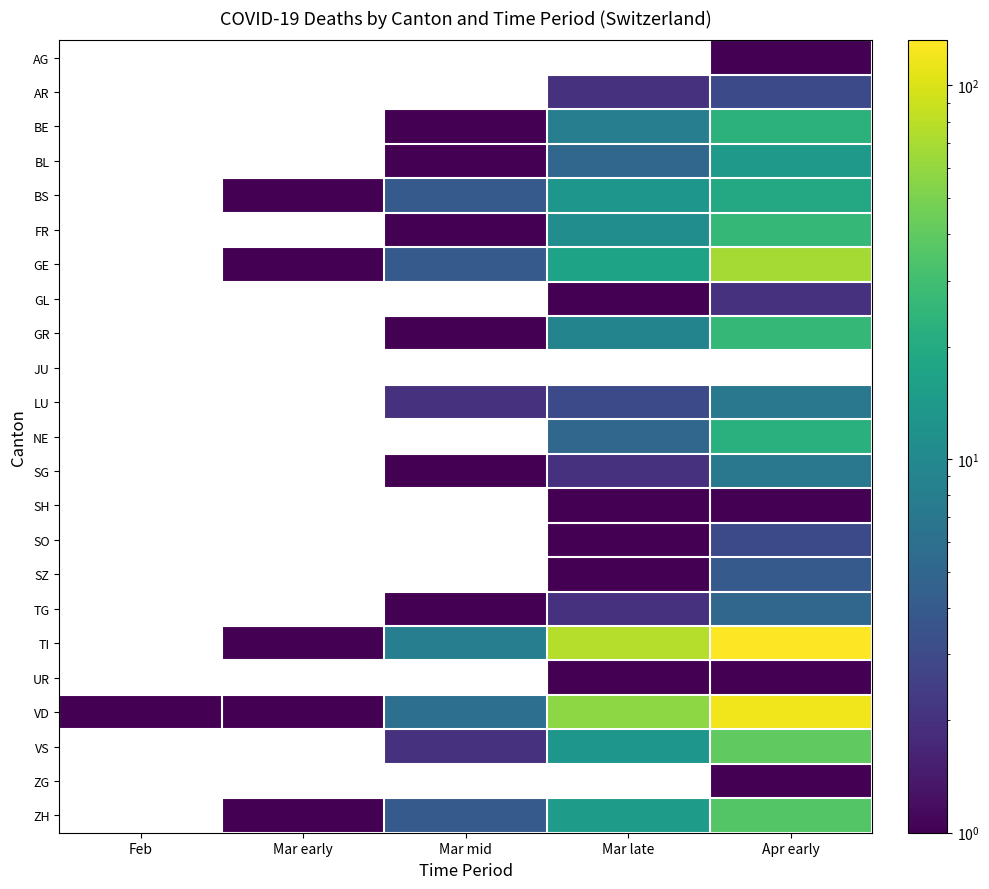

How many series are shown in this chart?

23